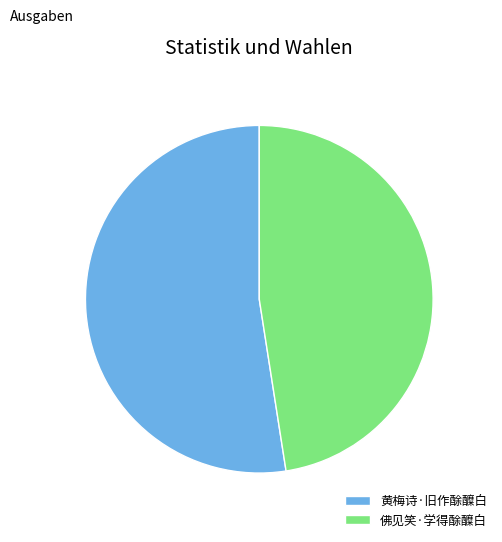

Does 黄梅诗·旧作酴醾白 represent more than half of the total?

Yes